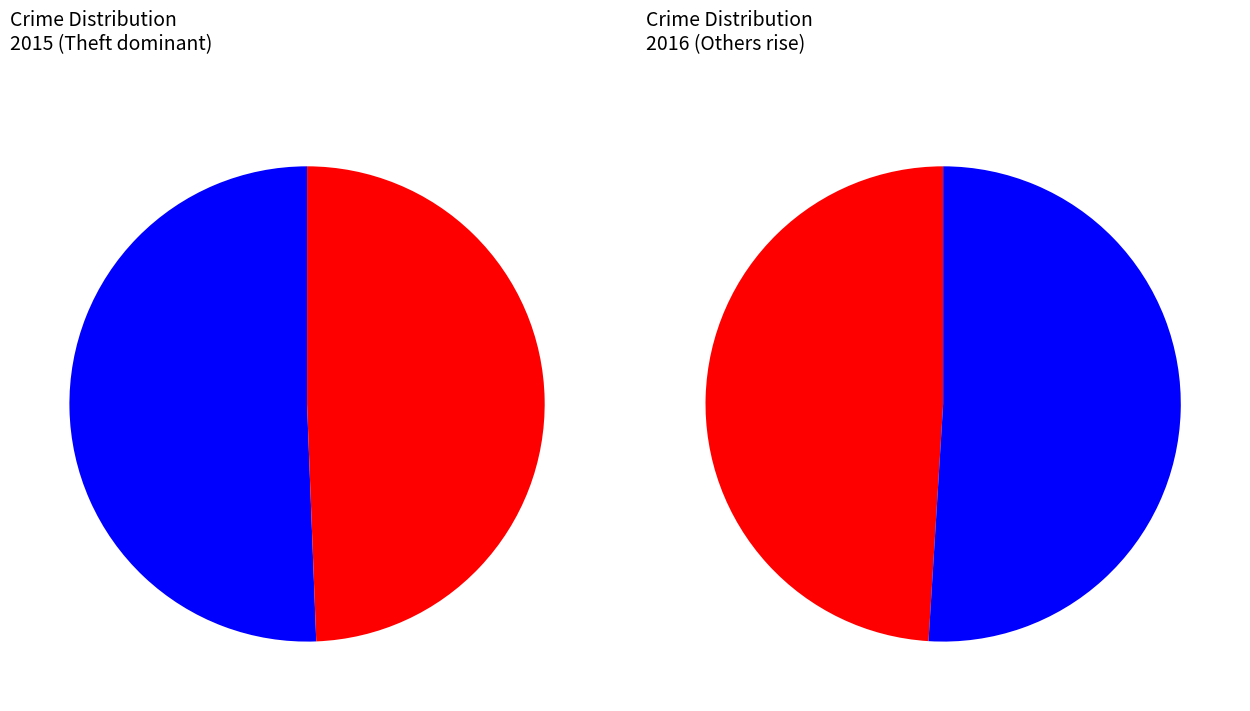

Is it true that 4 is 11% of the pie?

False